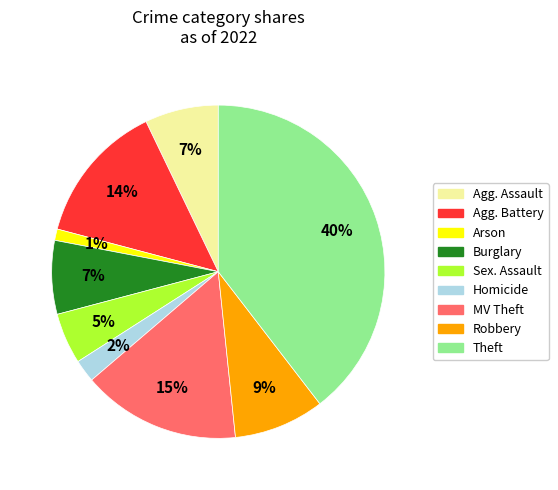

Is there a majority slice in this chart?

No